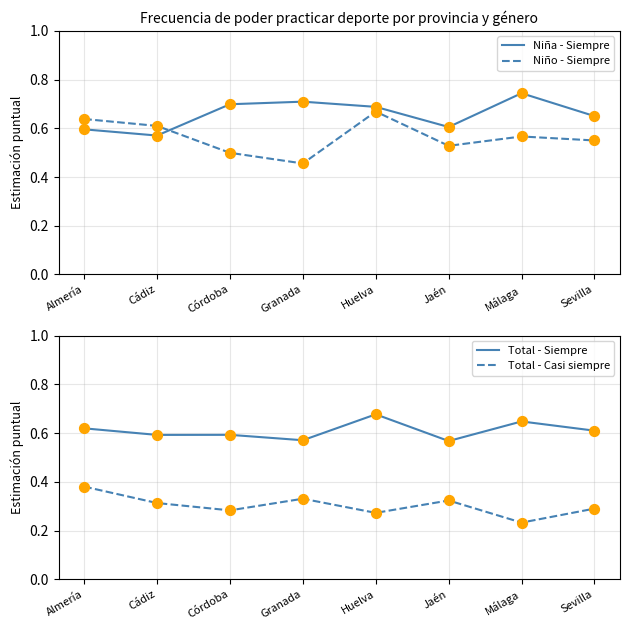

Is the value of Total - Casi siempre at Cádiz greater than the value of Niño - Siempre at Málaga?

No